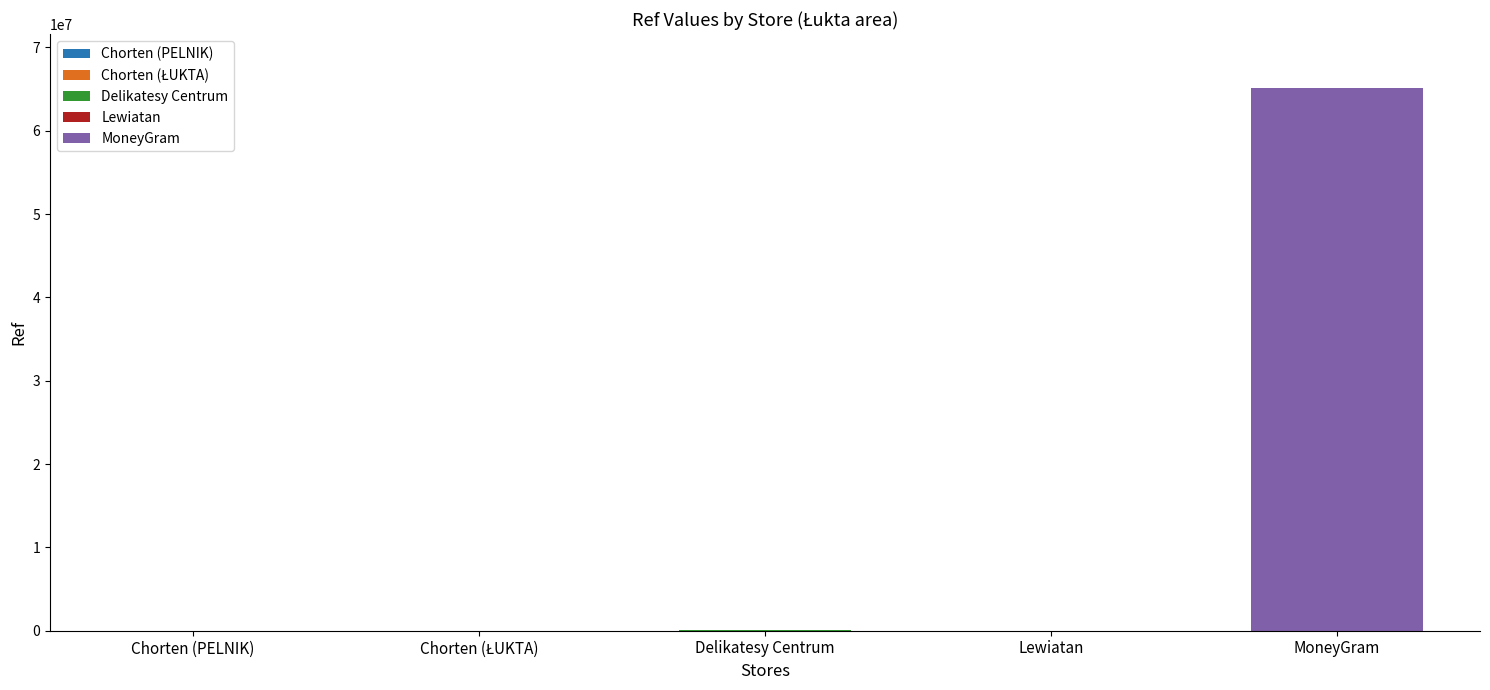

What is the sum of all values?

65186130